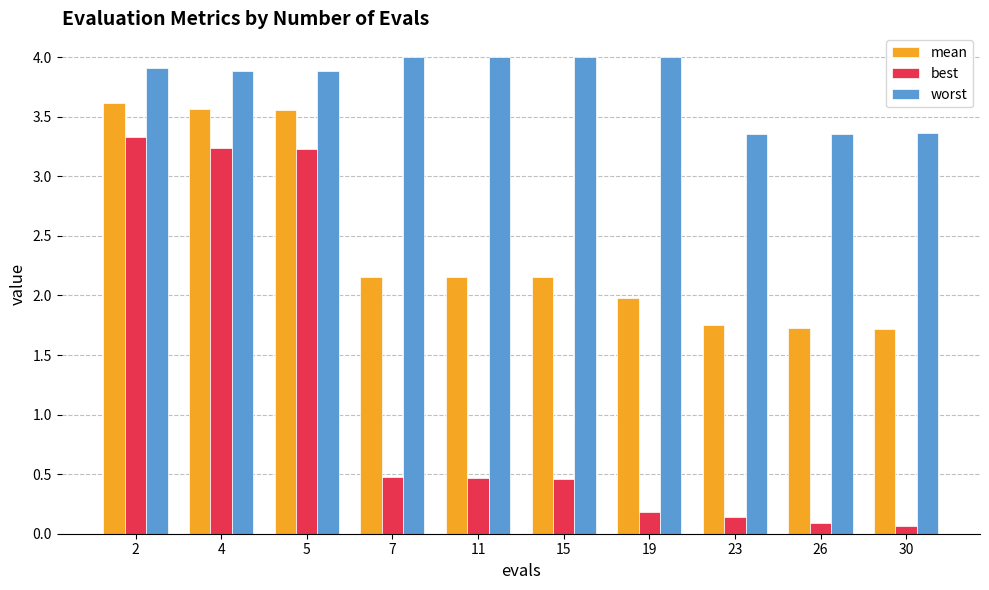

At which category is the sum across all series the highest?

2